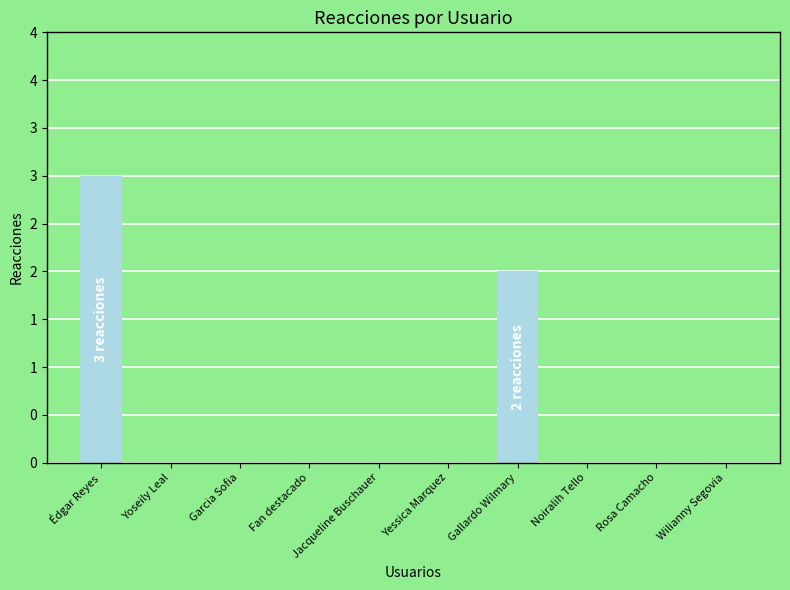

Rank the categories by value from lowest to highest.

Yoseily Leal, Garcia Sofia, Fan destacado, Jacqueline Buschauer, Yessica Marquez, Noiralih Tello, Rosa Camacho, Wilianny Segovia, Gallardo Wilmary, Édgar Reyes